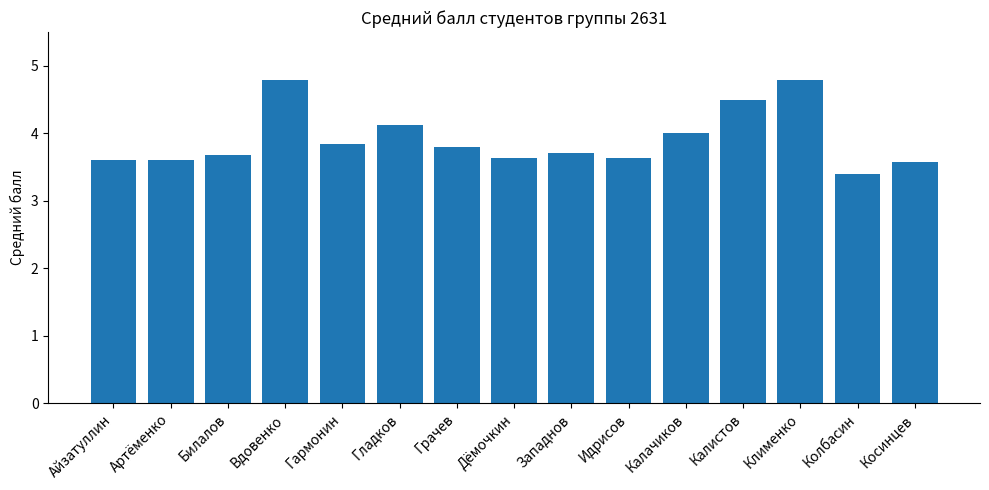

Where is the data nearest to the value 4?

Калачиков